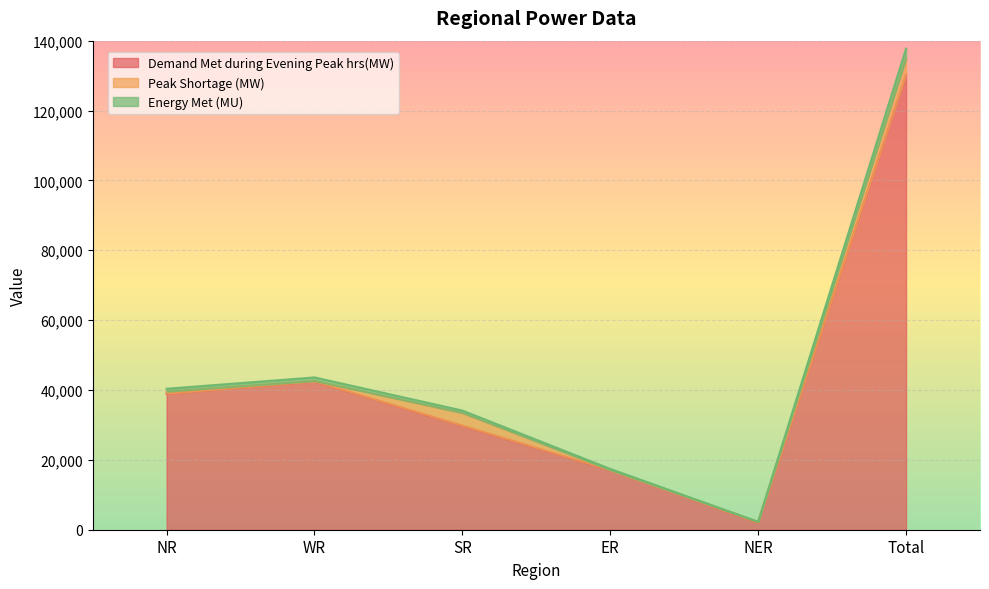

Rank the categories by Demand Met during Evening Peak hrs(MW) value from highest to lowest.

Total, WR, NR, SR, ER, NER